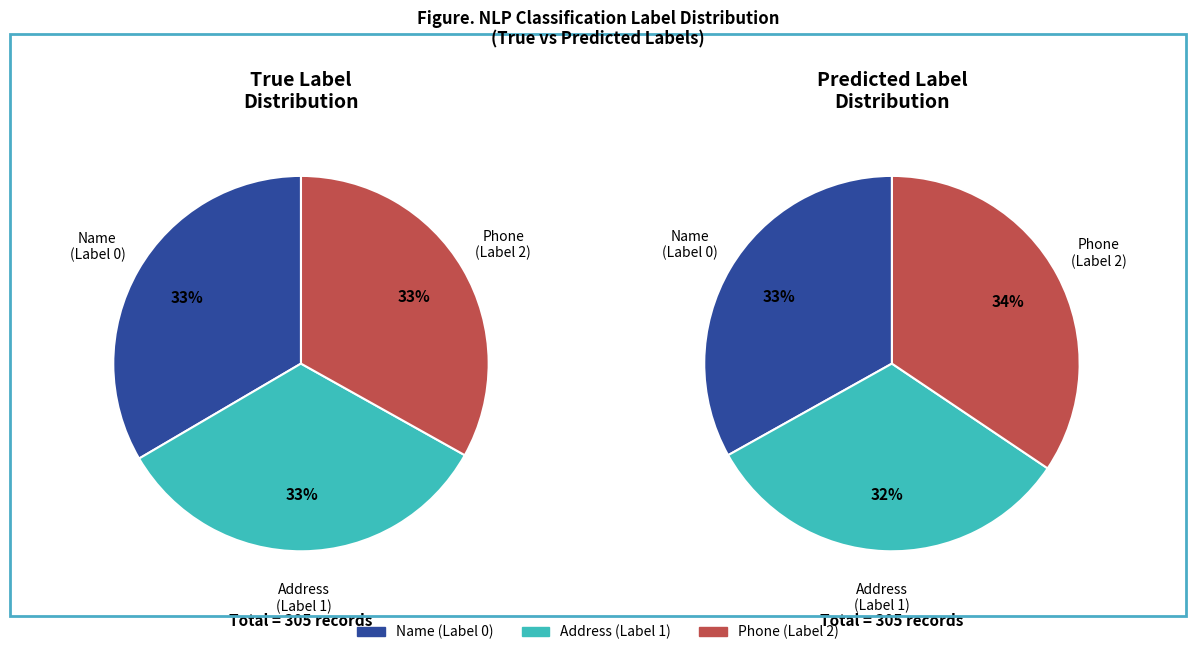

Is Phone (Label 2) the majority of the pie?

No